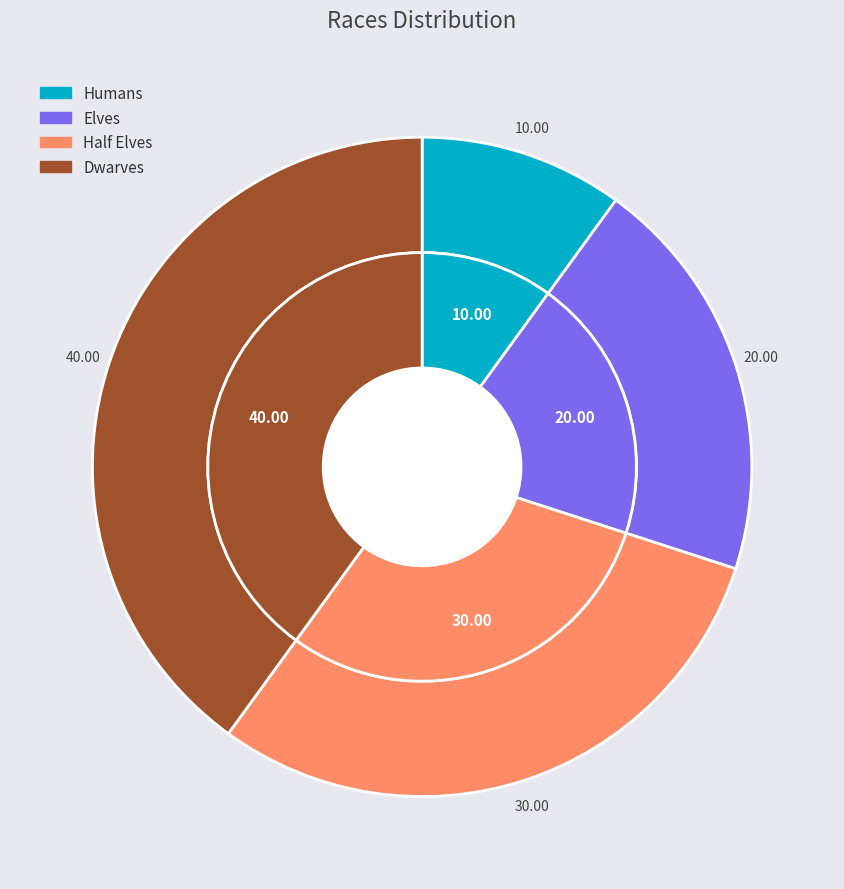

To the nearest percent, what portion does Dwarves represent?

40%